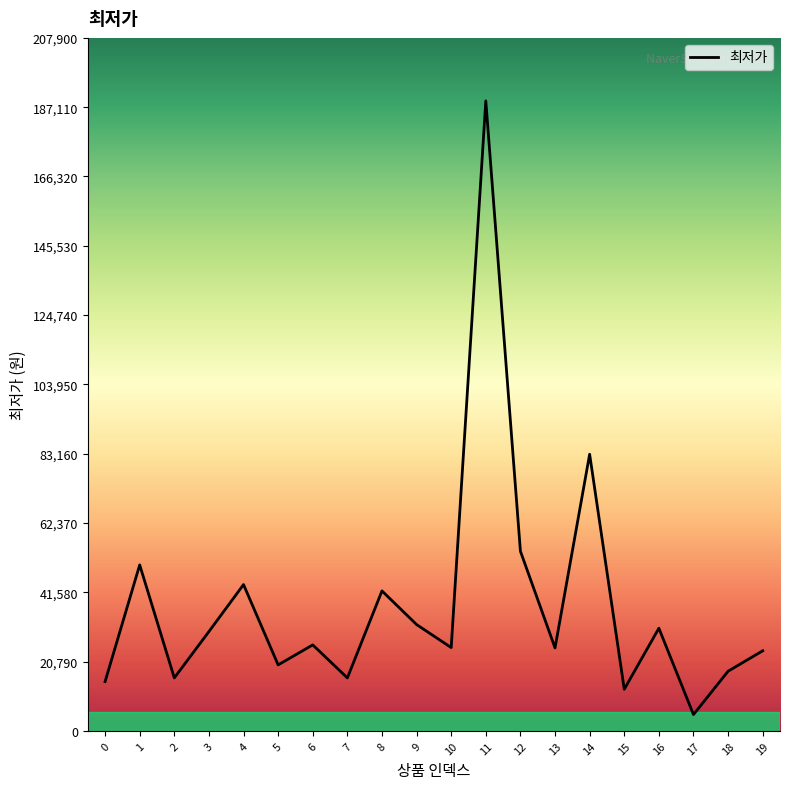

Where is the data nearest to the value 96950?

14